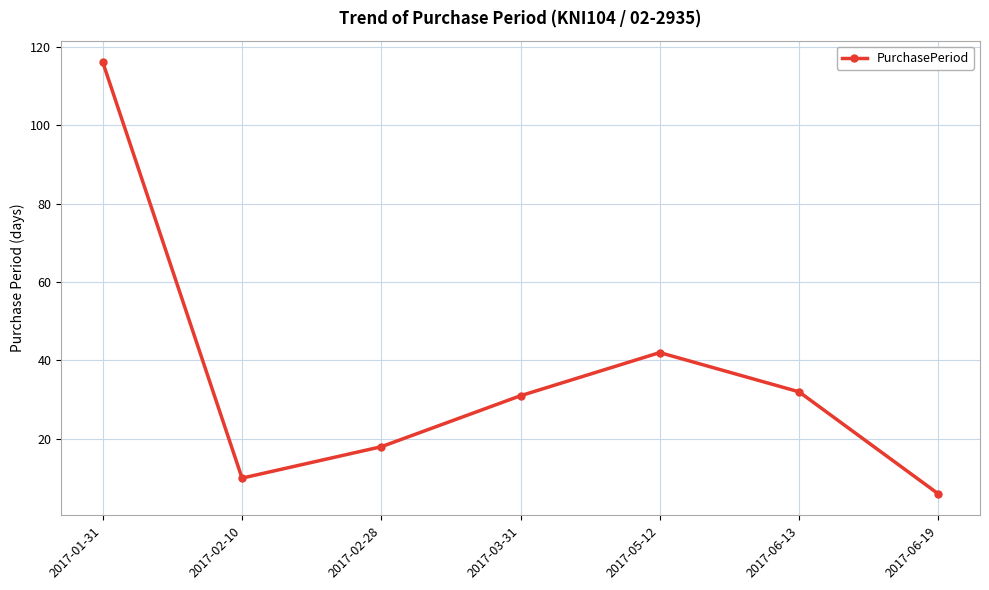

What is the difference between the maximum and minimum values?

110